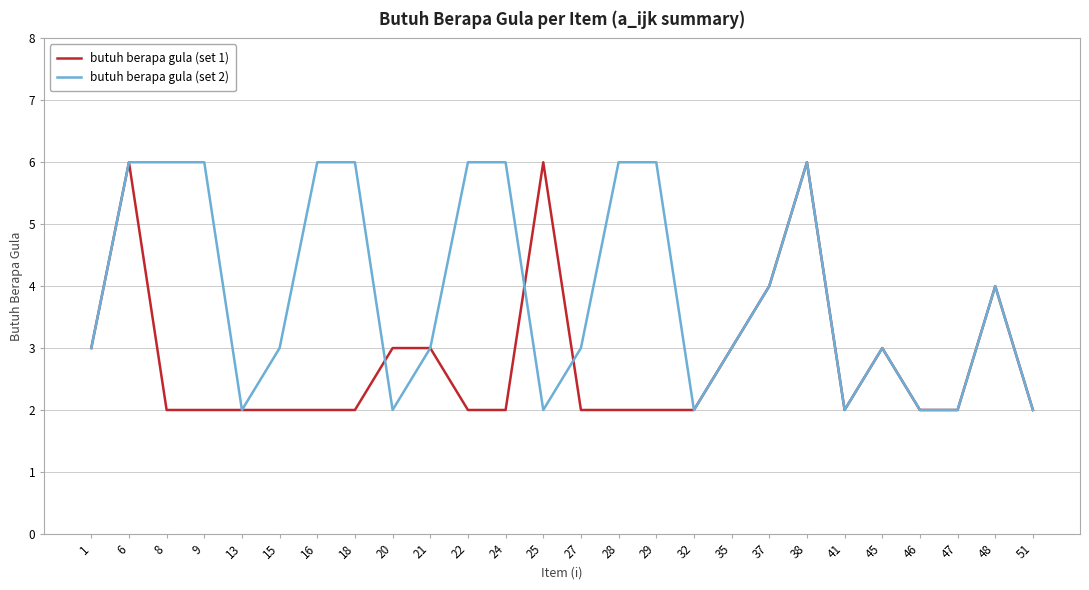

What is the highest value of the butuh berapa gula (set 1) series?

6